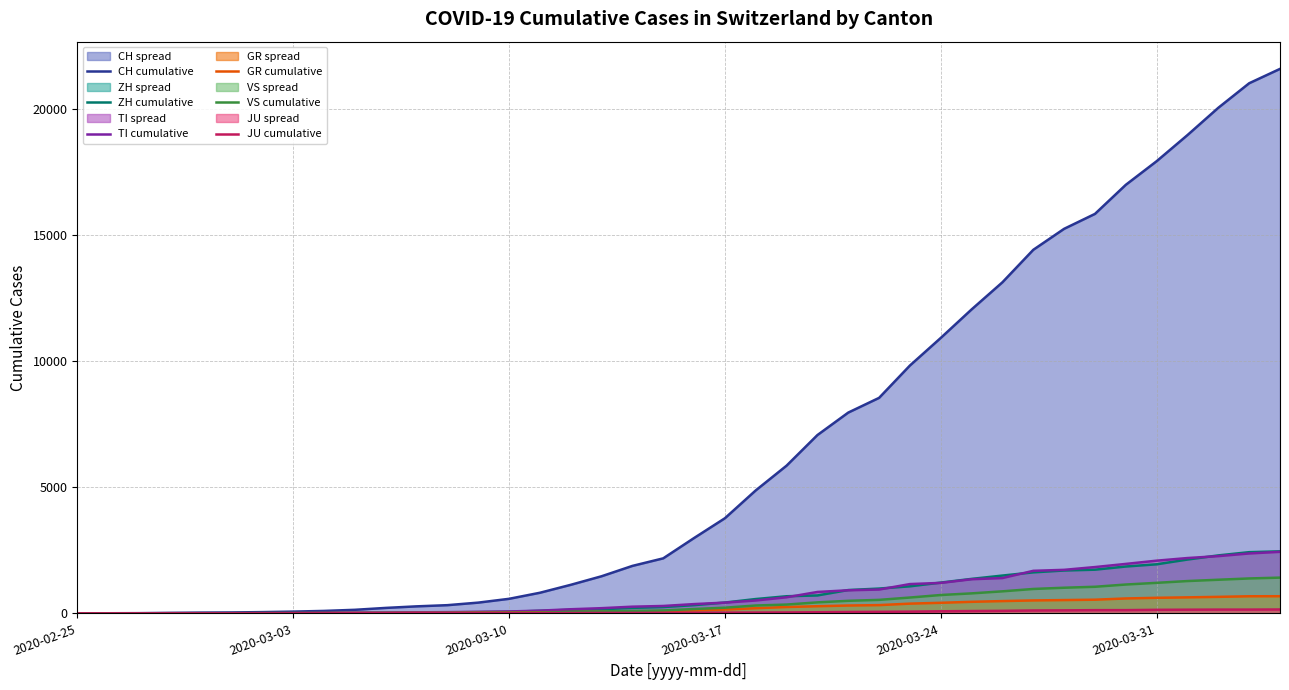

What are all the series names shown in the legend?

CH, ZH, TI, GR, VS, JU